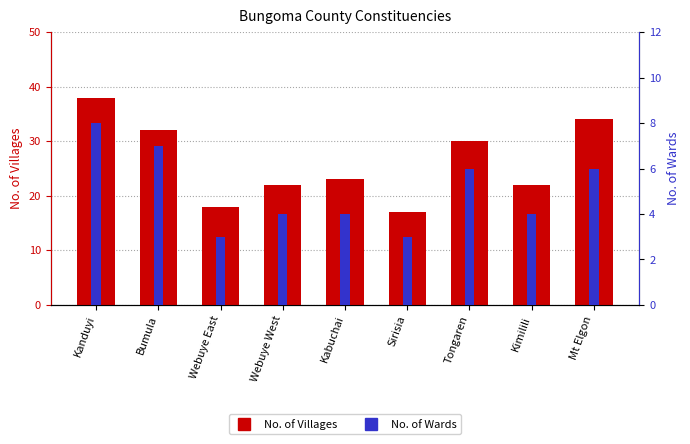

Reading left to right, list all the values displayed in this chart.

No. of Villages: 38	32	18	22	23	17	30	22	34
No. of Wards: 8	7	3	4	4	3	6	4	6